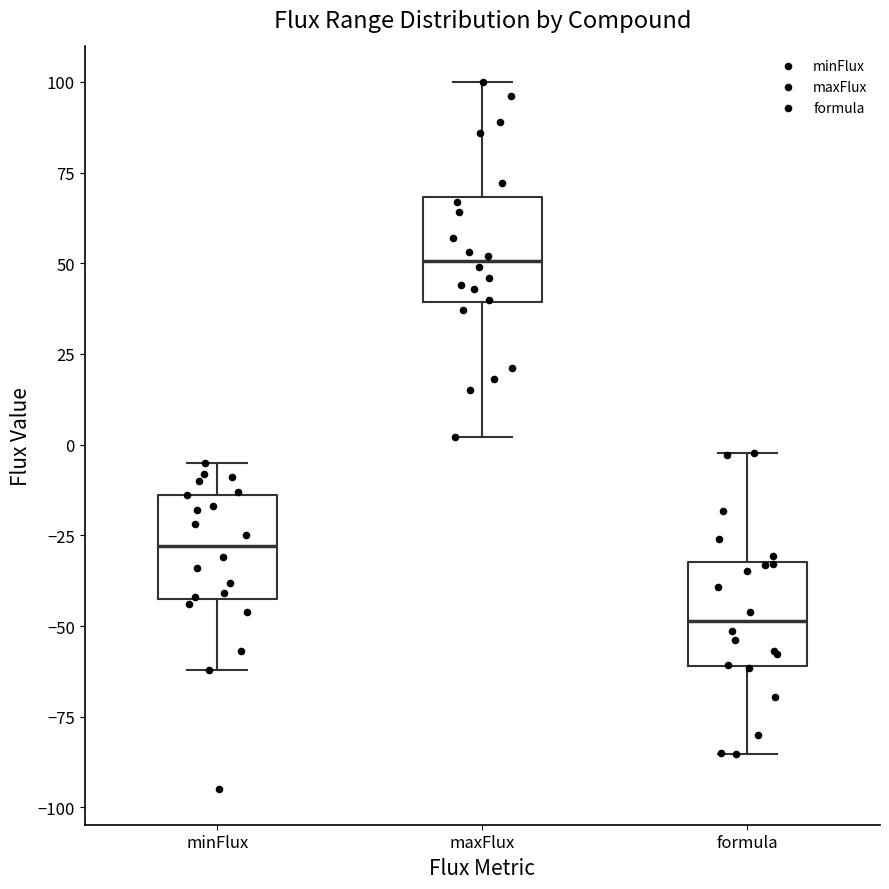

Reading left to right, transcribe this box plot: for each box, give where its median line is, the range the box spans, and where its two whiskers end, as read against the y-axis. The values are not printed on the chart, so give them approximately, as read against the axis.

minFlux: median -30, box -40 to -15, whiskers -60 to -5
maxFlux: median 50, box 40 to 70, whiskers 0 to 100
formula: median -50, box -60 to -30, whiskers -85 to 0